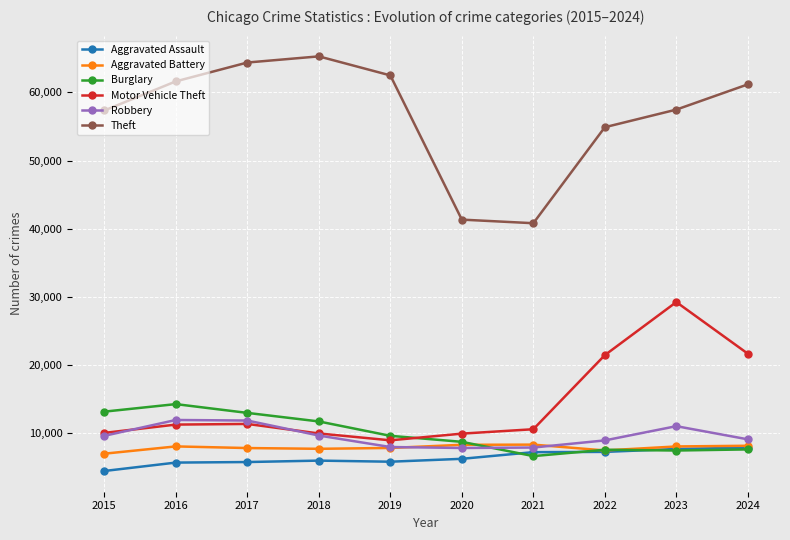

What is the sum of the Aggravated Battery values at 2018 and 2019?

15592